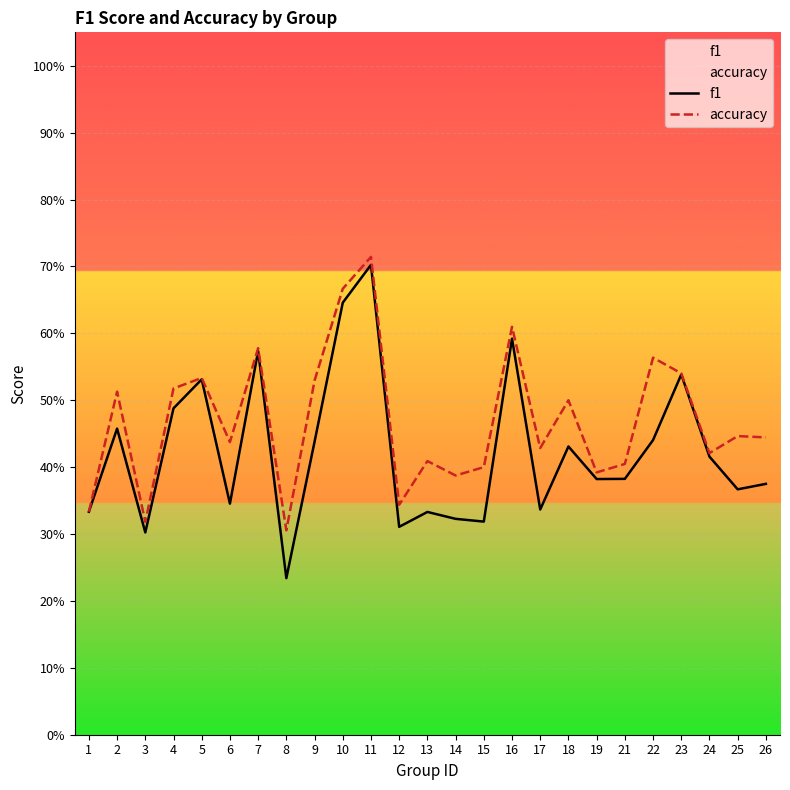

In accuracy, how many points are lower than both neighbors (excluding endpoints)?

8